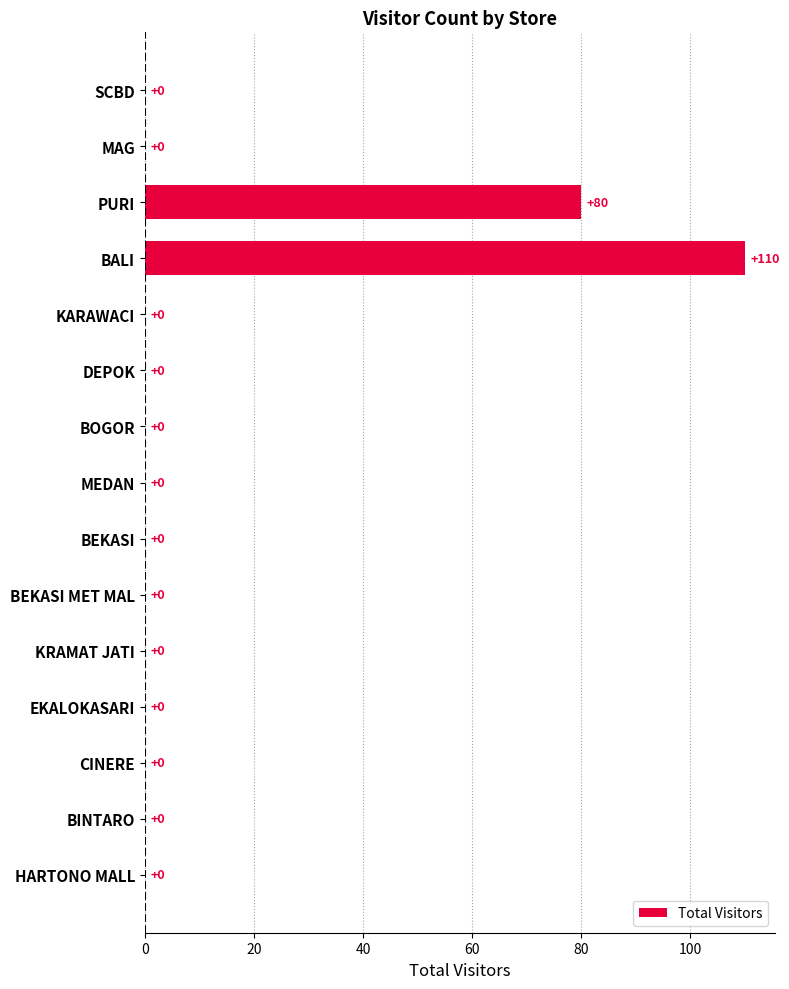

Which category has the highest value across all series?

BALI